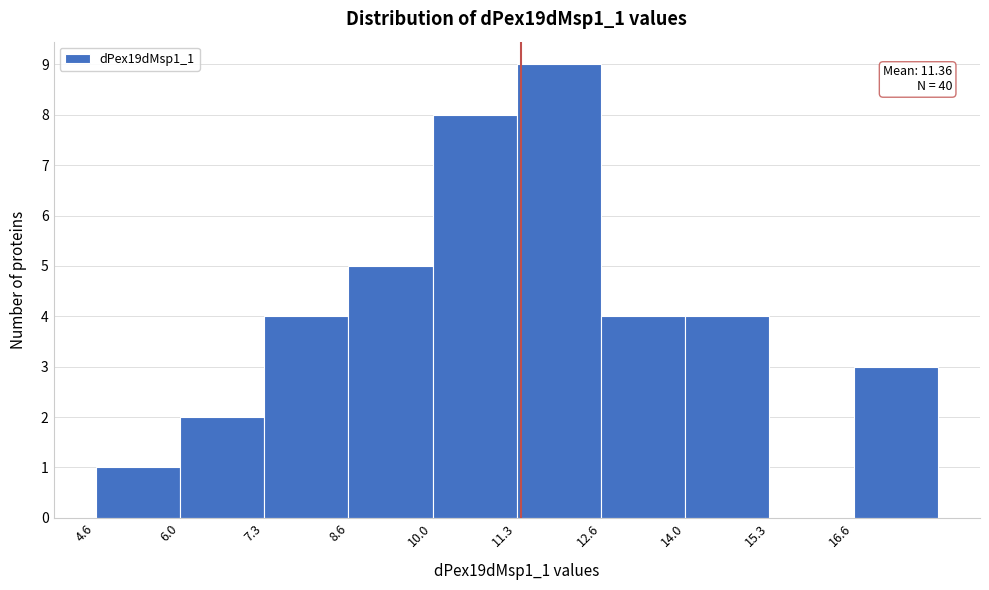

Which range on the x-axis has the tallest bar?

11.2 to 12.6